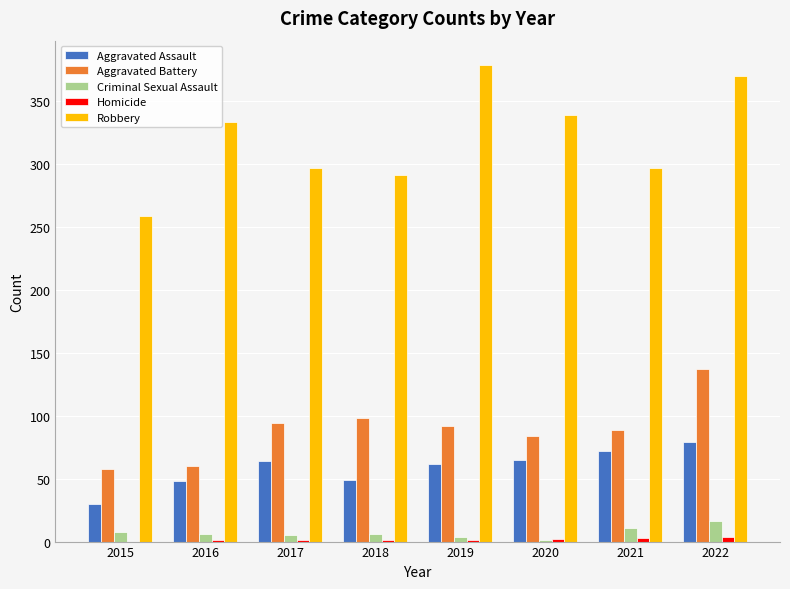

What is the sum of all Robbery values?

2565